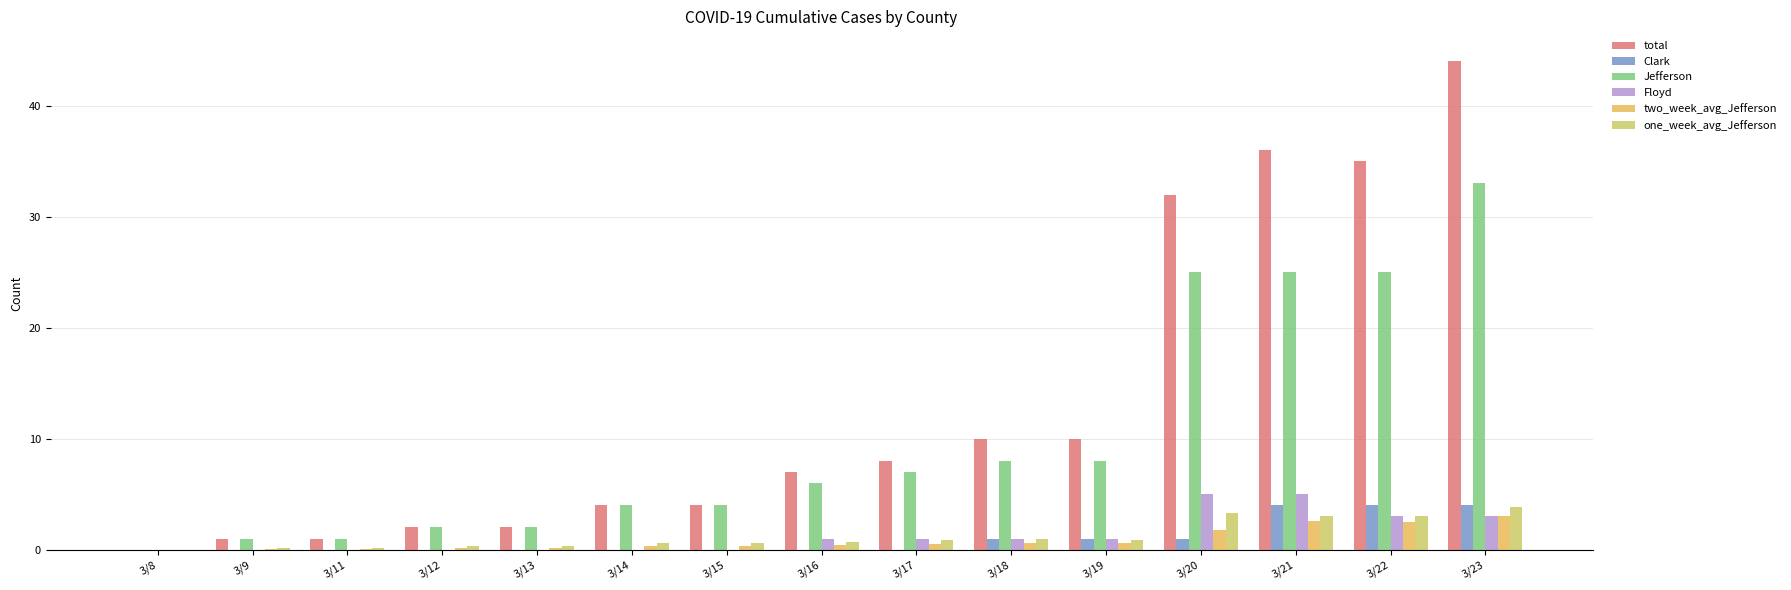

List the series in order of their peak value, highest first.

total, Jefferson, Floyd, Clark, one_week_avg_Jefferson, two_week_avg_Jefferson